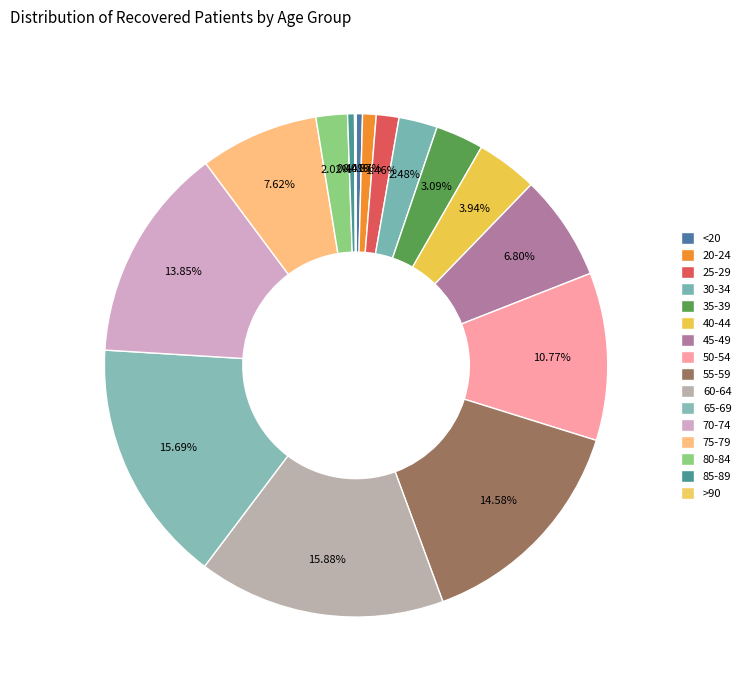

Which slice is the largest?

60-64